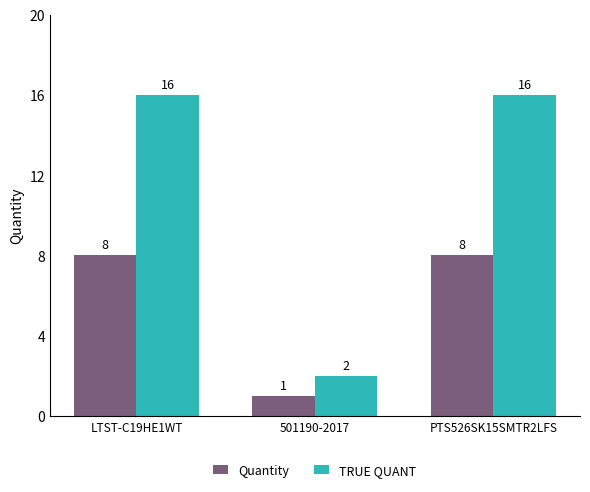

What is the sum of all TRUE QUANT values?

34